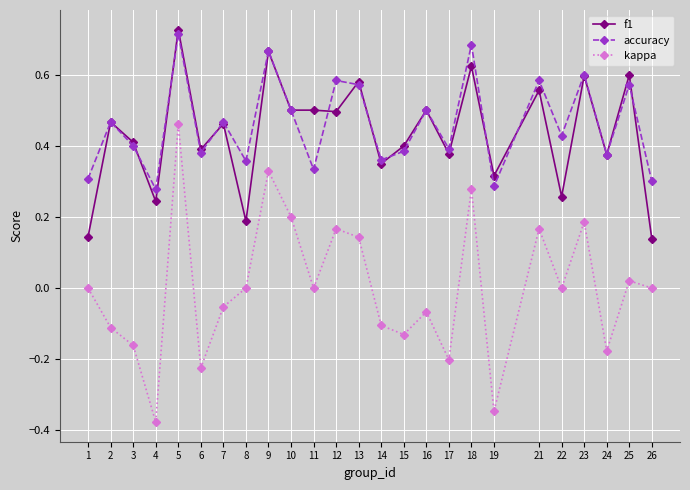

Is the value of accuracy at 19 greater than the value of kappa at 4?

Yes